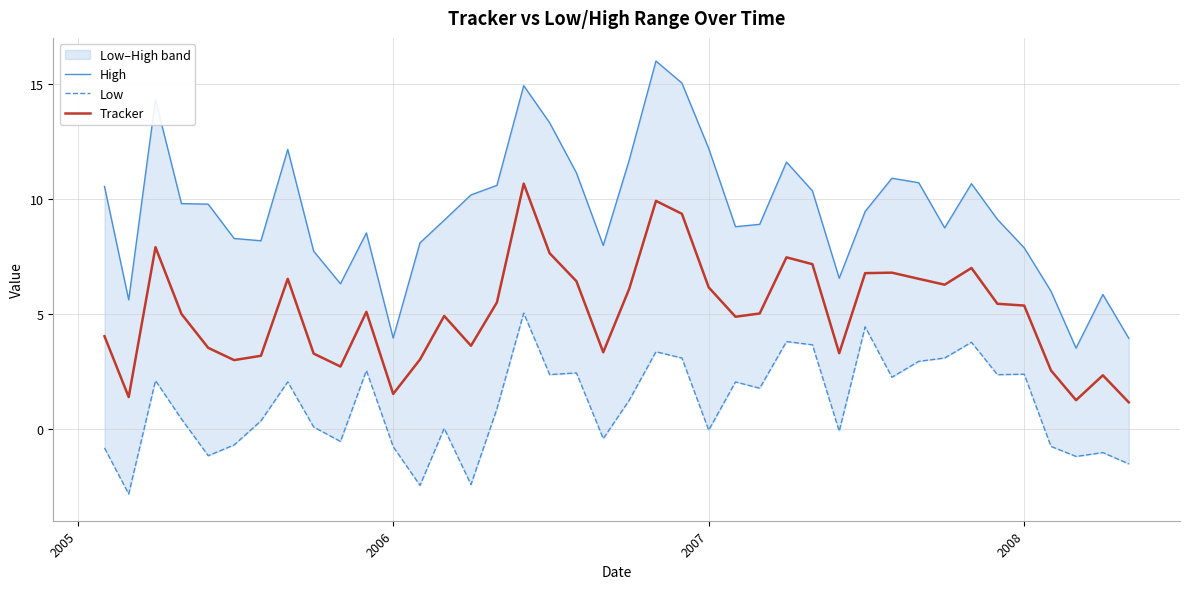

At how many categories does at least one series exceed 0?

40